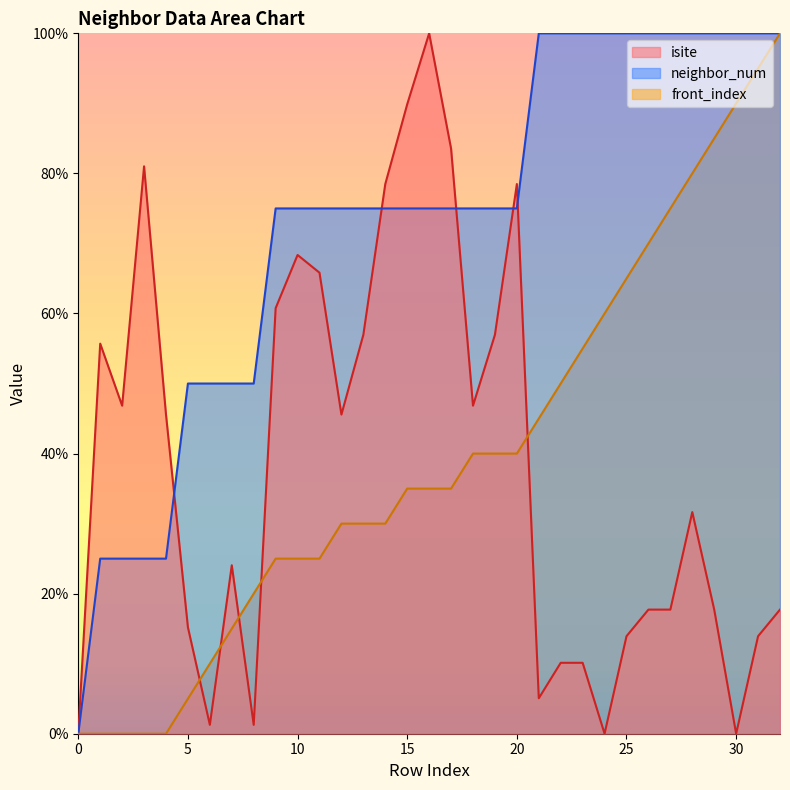

What is the difference between the front_index values at 8 and 18?

20.0